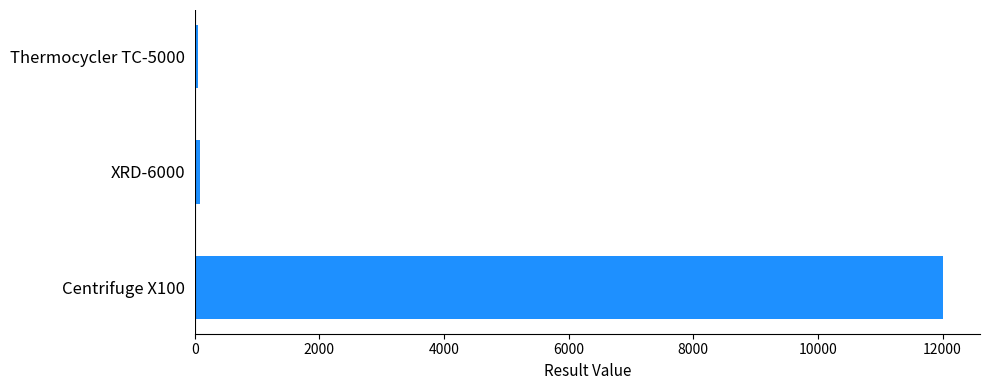

What is the maximum value shown in the chart?

12000